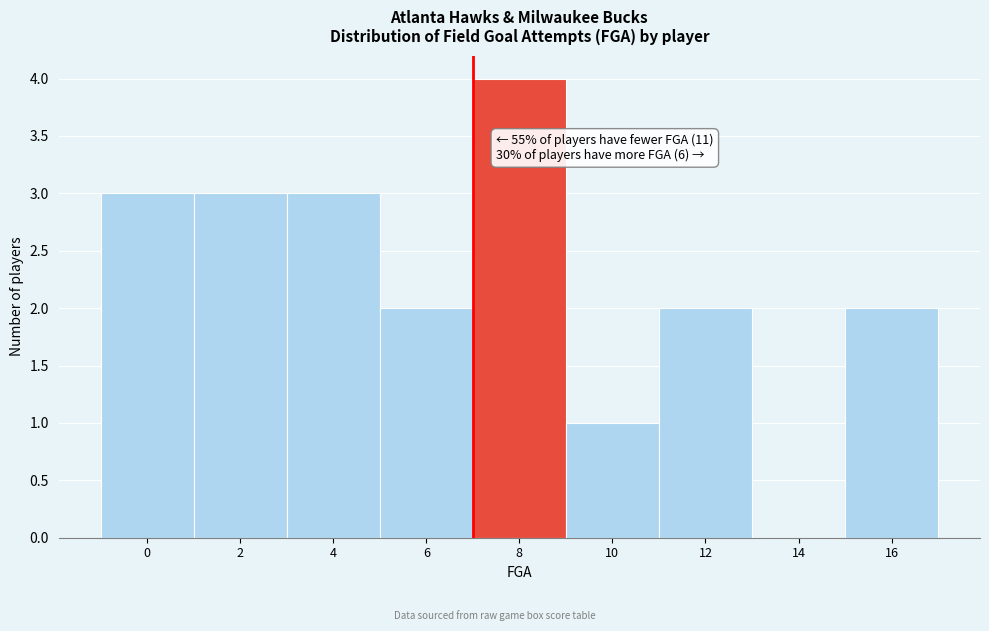

Reading left to right, list all the values displayed in this chart.

0=3	2=3	4=3	6=2	8=4	10=1	12=2	14=0	16=2